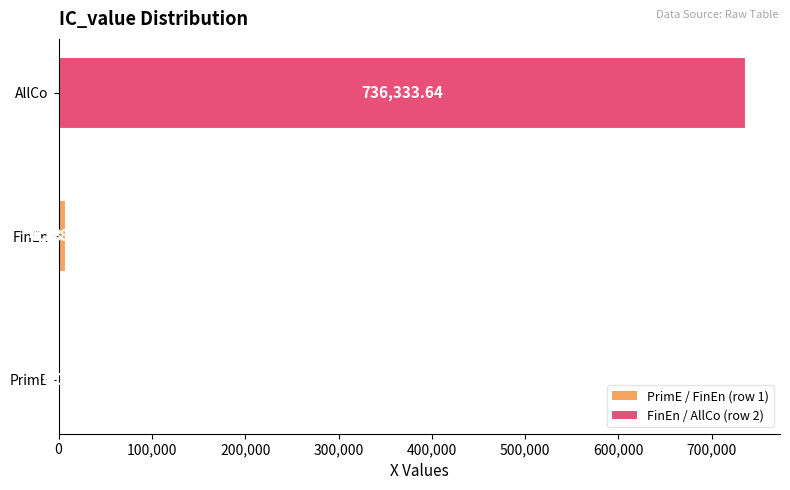

How many data points are less than 8233?

2